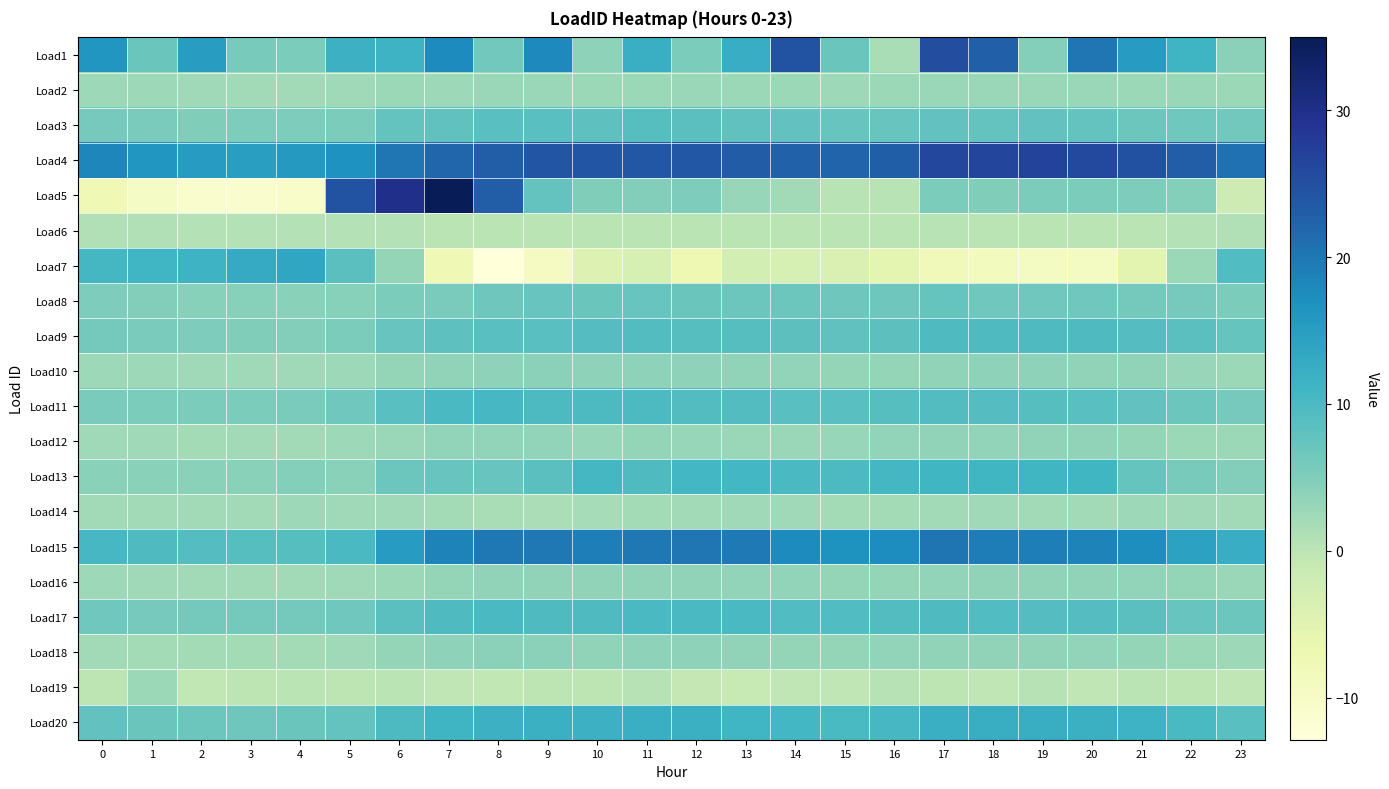

Between 5 and 9, which is larger?

9